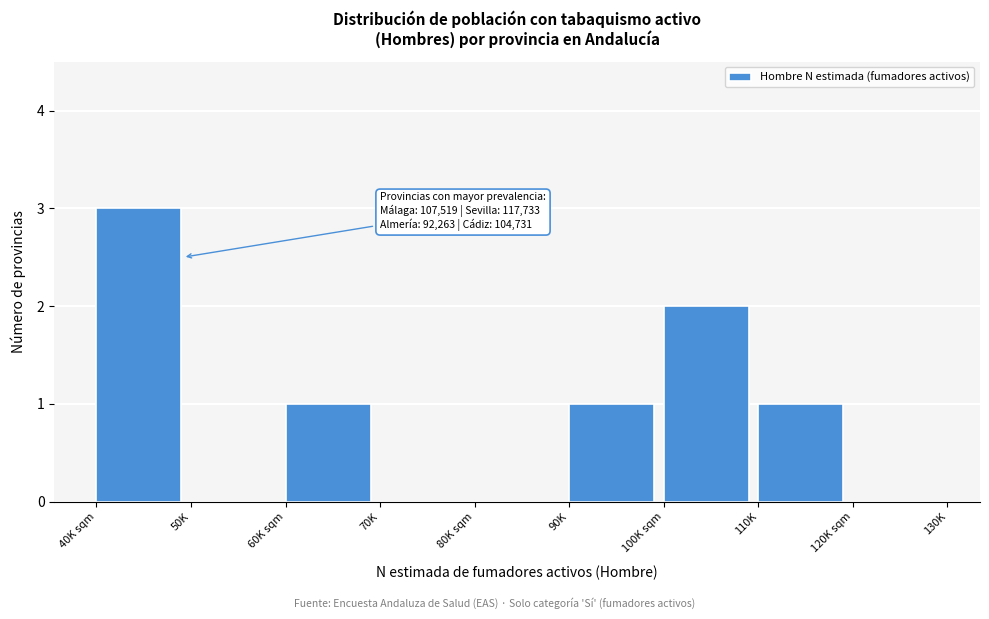

Reading left to right, transcribe all the data shown in this chart.

40K sqm=3	50K=0	60K sqm=1	70K=0	80K sqm=0	90K=1	100K sqm=2	110K=1	120K sqm=0